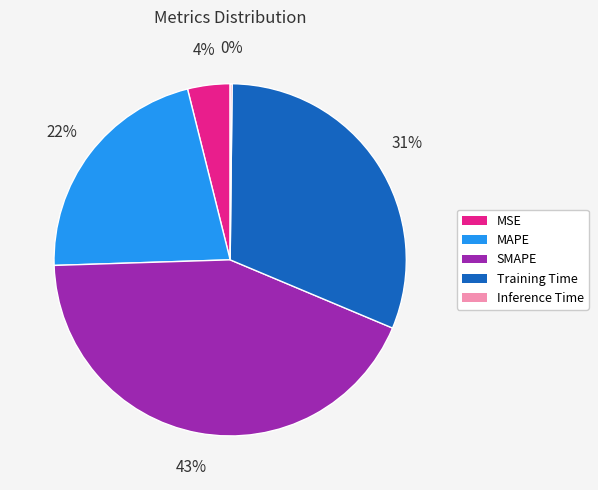

Which has a higher value, SMAPE or MSE?

SMAPE